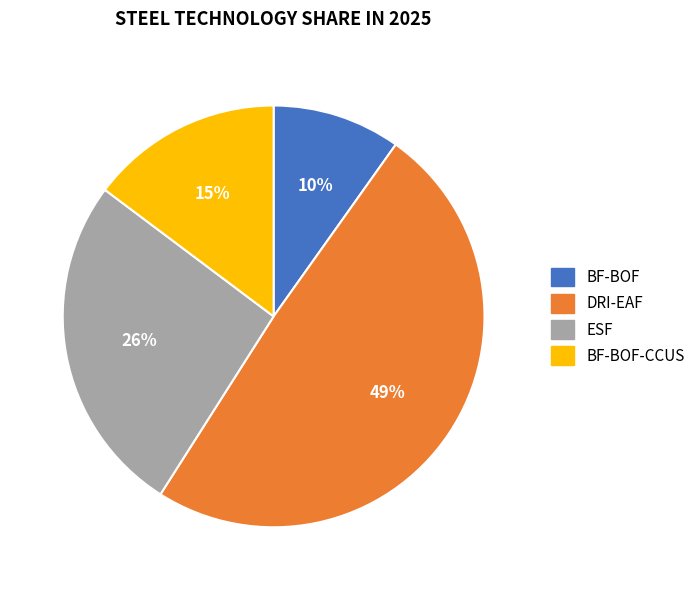

Is there any slice that represents more than half of the pie?

No